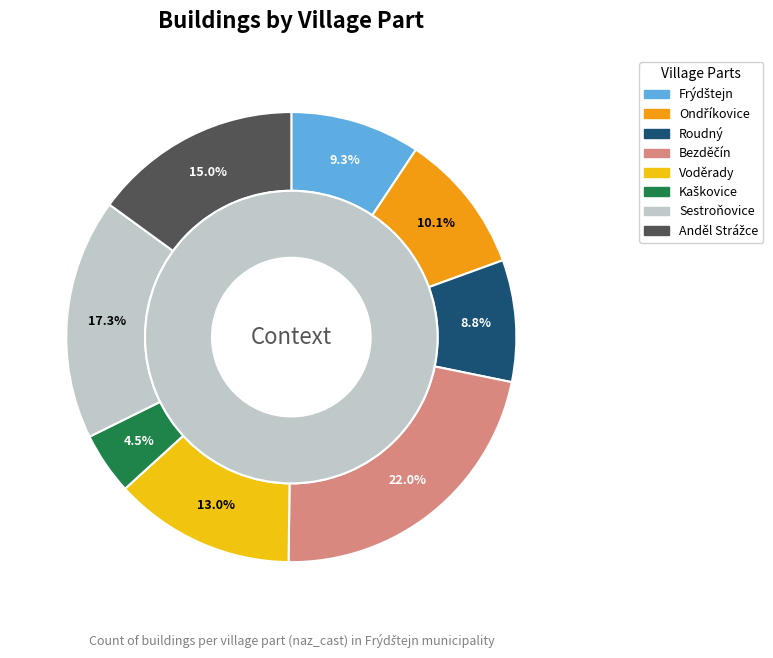

Combined, what portion of the pie is Kaškovice and Bezděčín?

26.5%